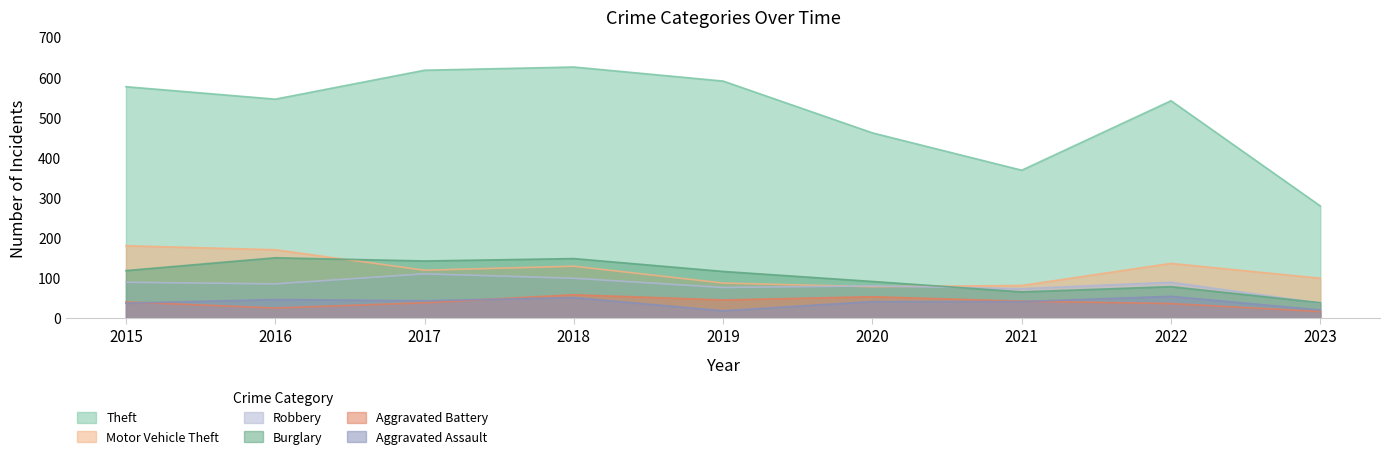

Rank the series by their maximum value, from lowest to highest.

Aggravated Assault, Aggravated Battery, Robbery, Burglary, Motor Vehicle Theft, Theft